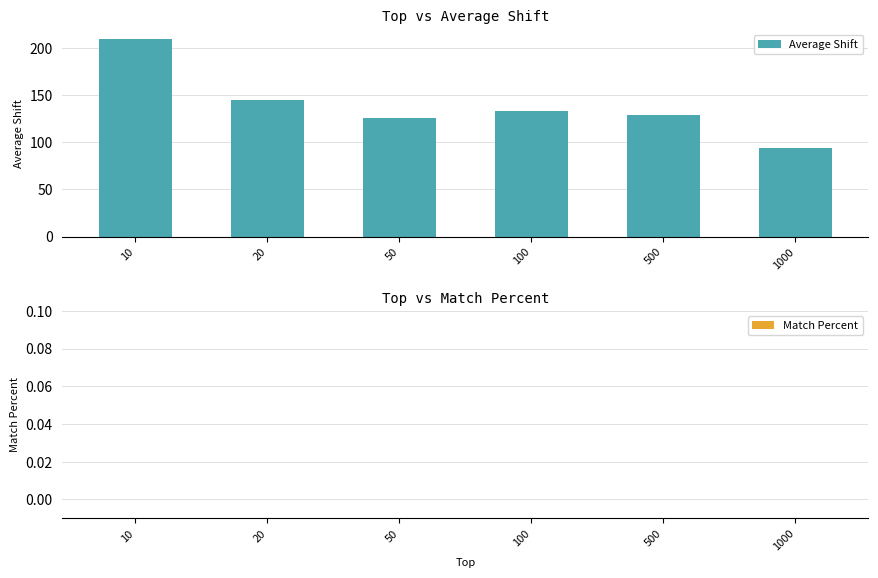

At which label is the value closest to 152?

20